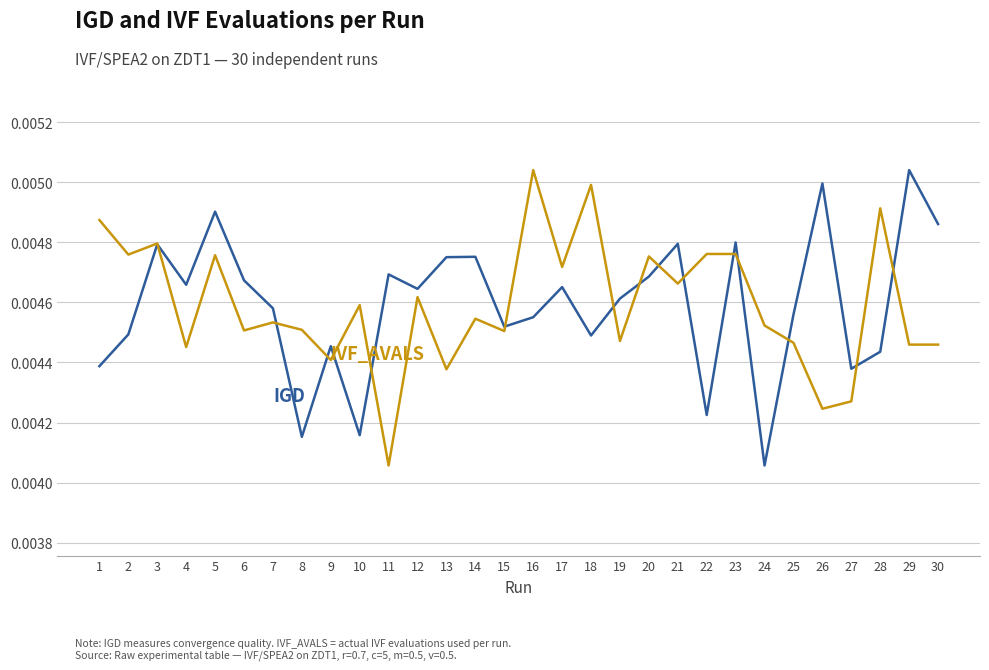

At which category is the sum across all series the highest?

5